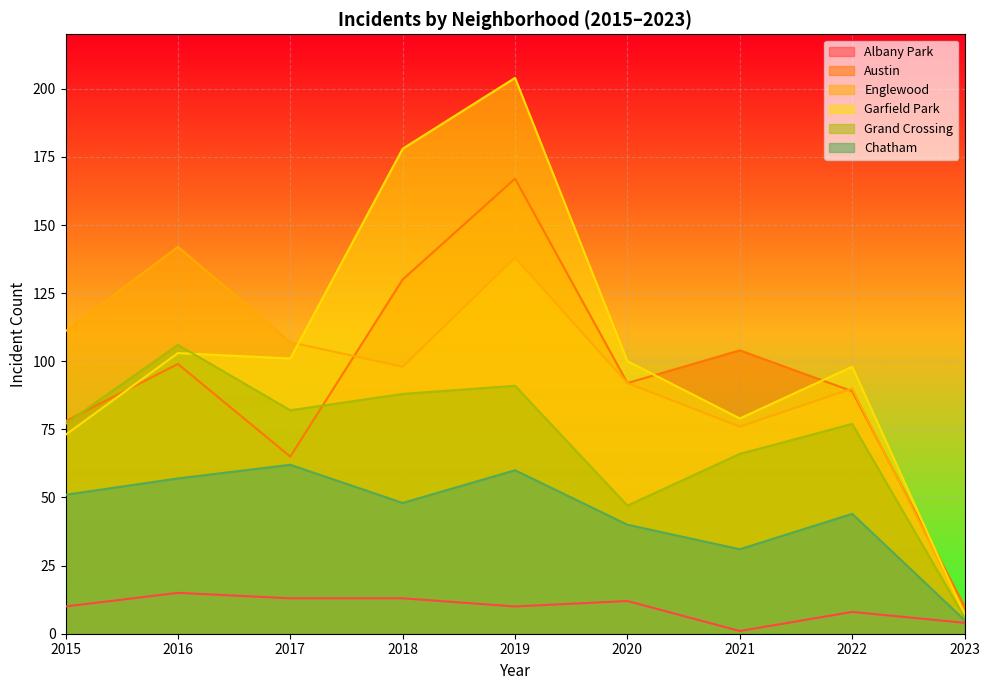

What is the value of the Grand Crossing point at the 1st from the left?

77